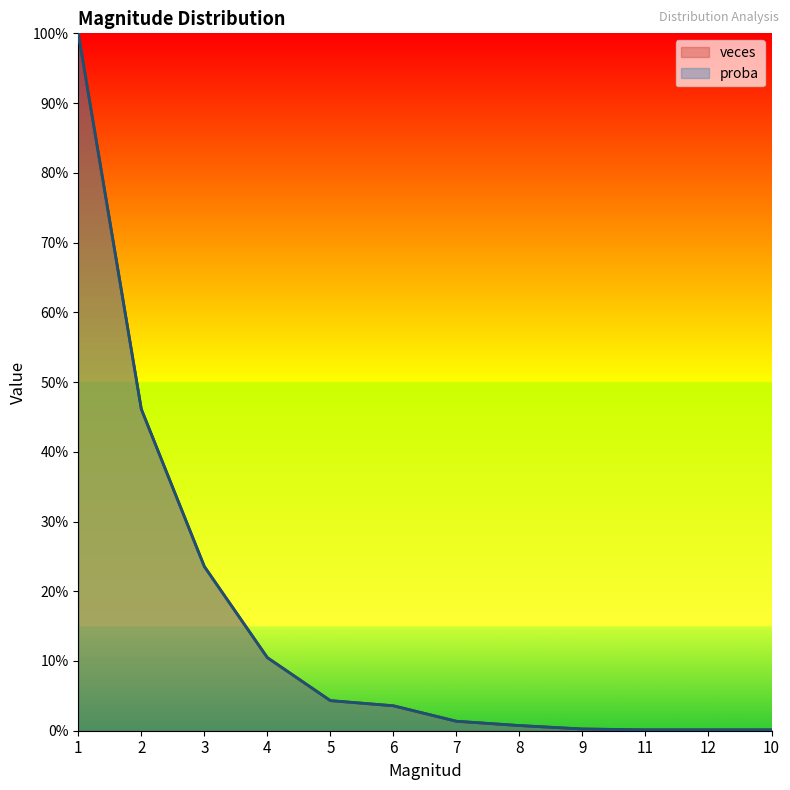

Rank the series by their average value, from highest to lowest.

proba, veces